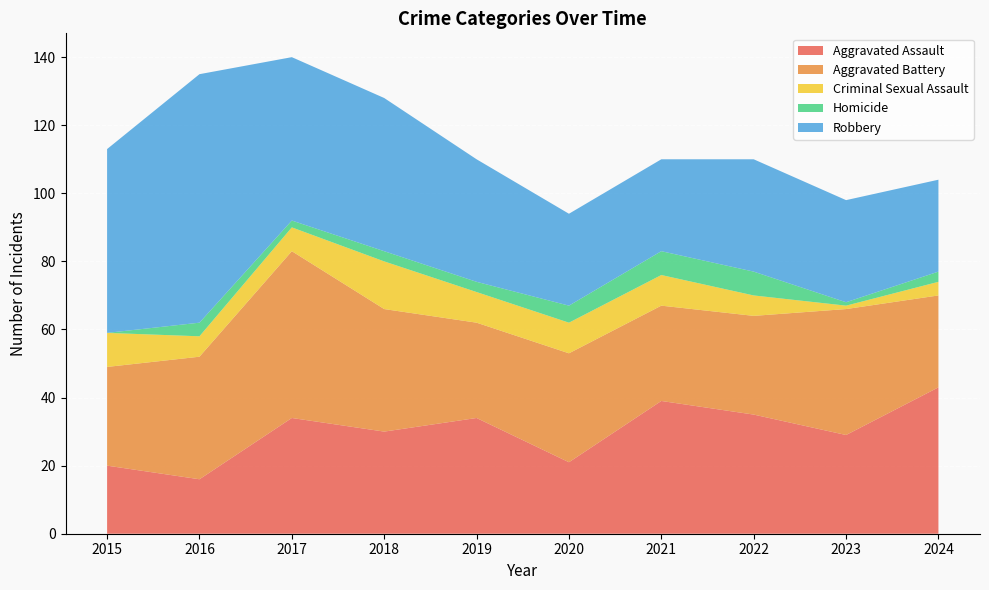

Reading right to left, list all the values displayed in this chart.

Aggravated Assault: 2024=43	2023=29	2022=35	2021=39	2020=21	2019=34	2018=30	2017=34	2016=16	2015=20
Aggravated Battery: 2024=27	2023=37	2022=29	2021=28	2020=32	2019=28	2018=36	2017=49	2016=36	2015=29
Criminal Sexual Assault: 2024=4	2023=1	2022=6	2021=9	2020=9	2019=9	2018=14	2017=7	2016=6	2015=10
Homicide: 2024=3	2023=1	2022=7	2021=7	2020=5	2019=3	2018=3	2017=2	2016=4	2015=0
Robbery: 2024=27	2023=30	2022=33	2021=27	2020=27	2019=36	2018=45	2017=48	2016=73	2015=54